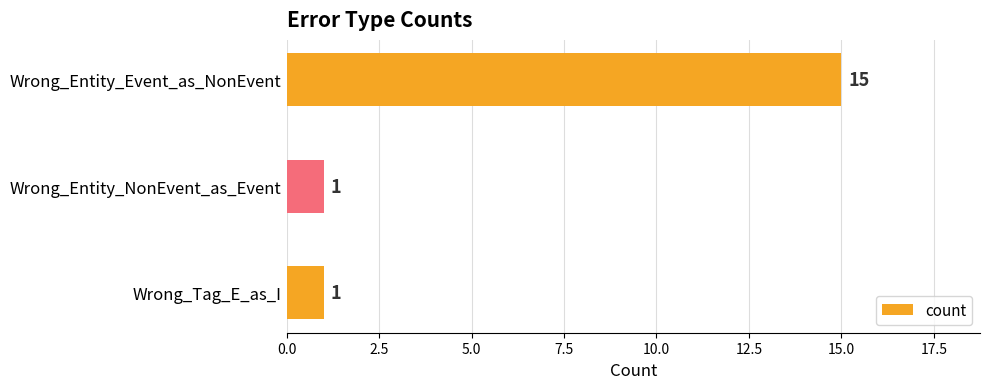

What is the approximate value at Wrong_Entity_Event_as_NonEvent, to the nearest 10?

20